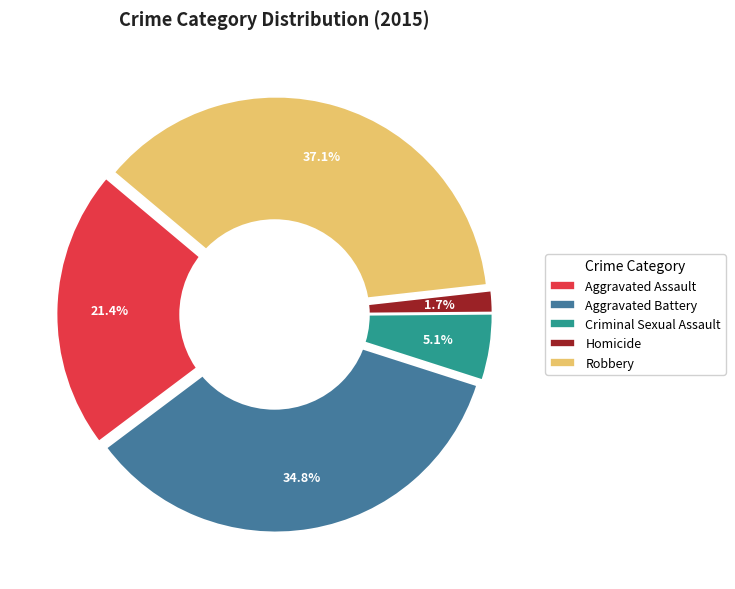

How much of the chart is everything except Aggravated Battery?

65.2%